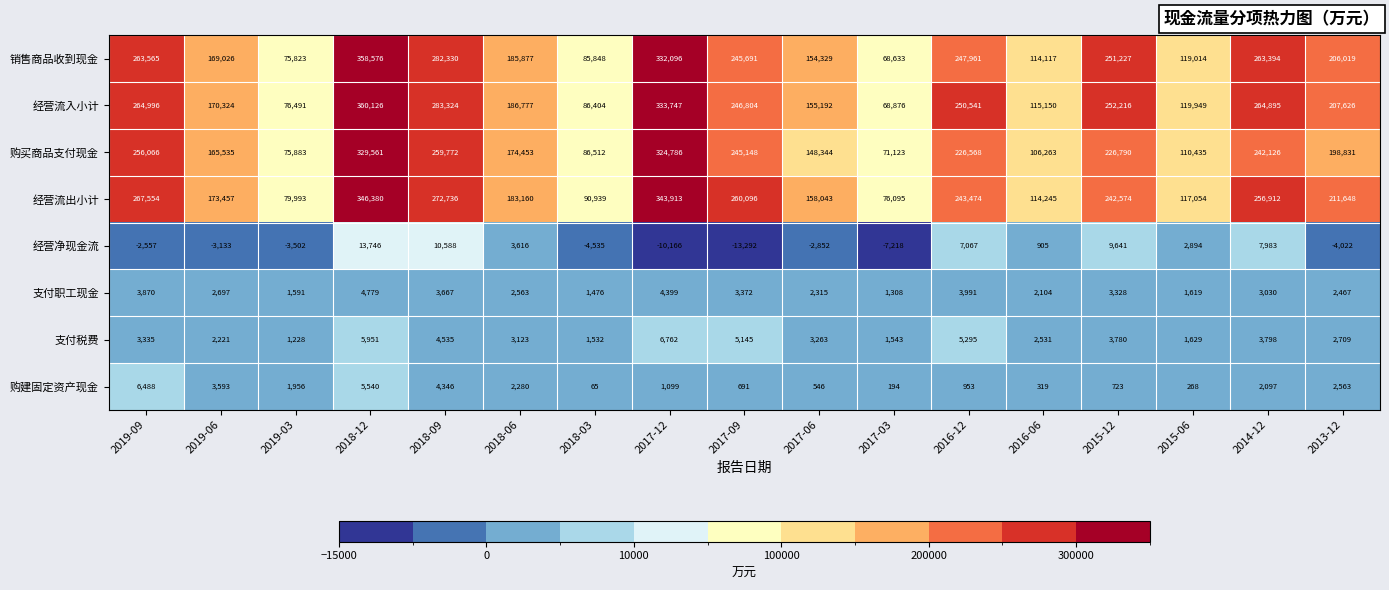

Count the number of categories in the chart.

17